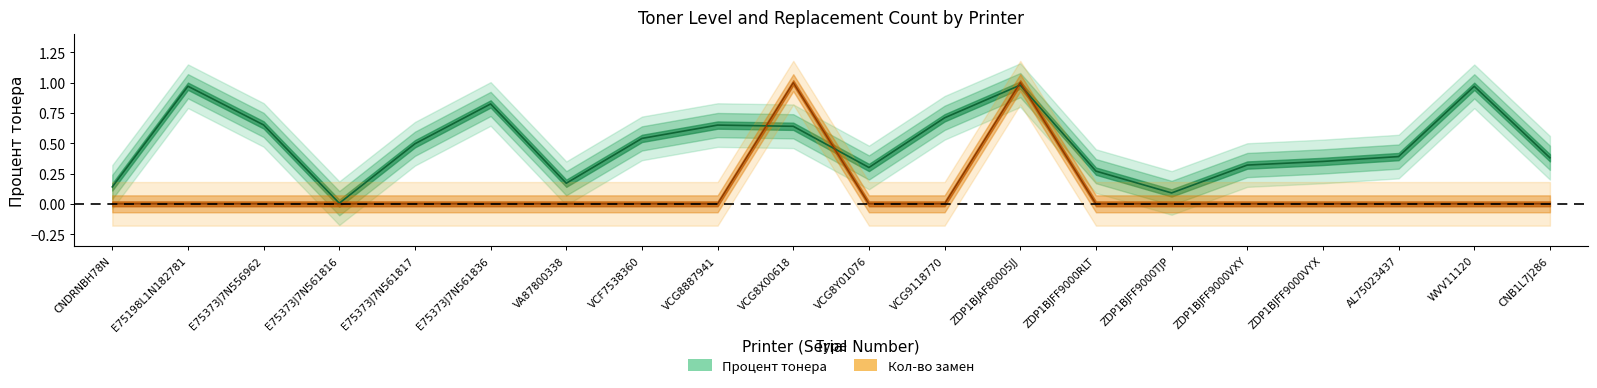

Where is the first local maximum for Кол-во замен?

VCG8X00618